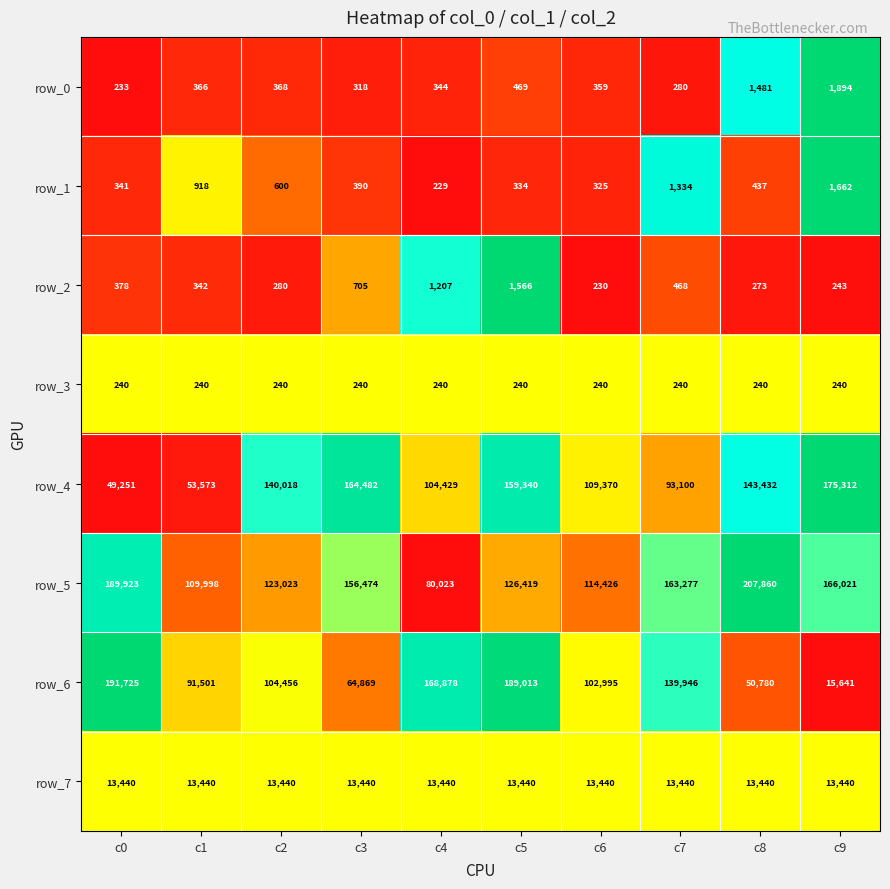

What is the maximum value for row_2?

1566